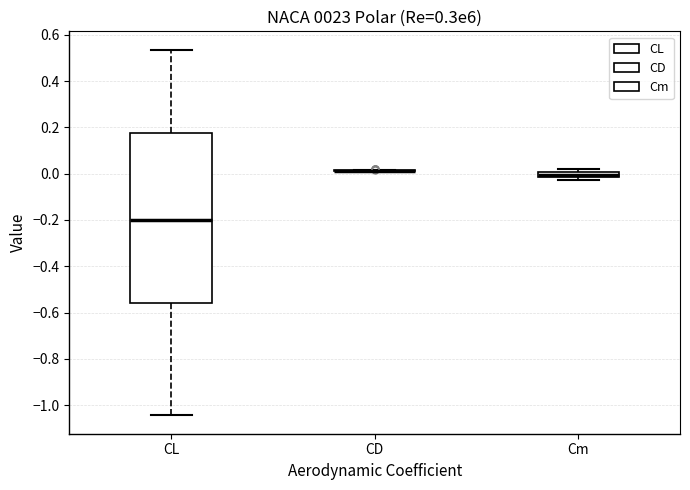

Which box is the tallest, from its lower edge to its upper edge?

CL